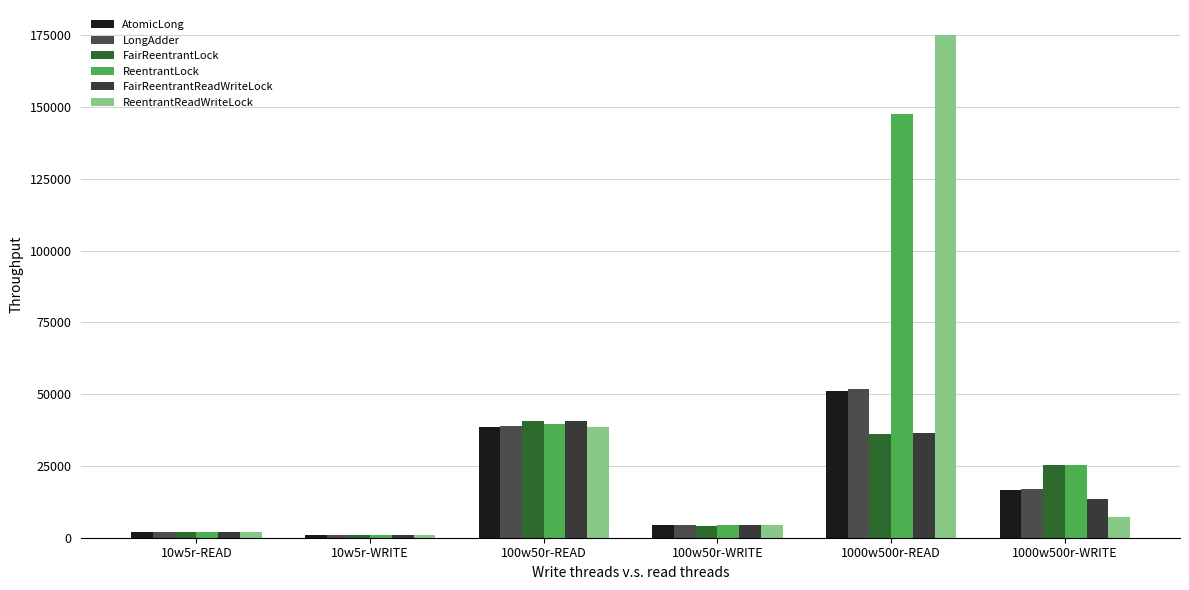

What is the label of the 3rd bar from the right?

100w50r-WRITE